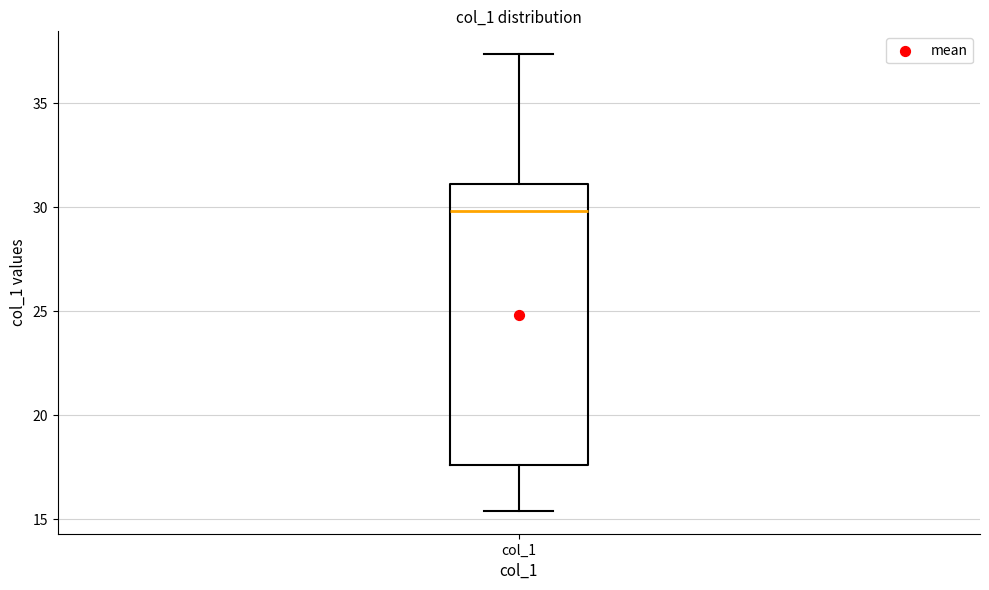

Where does the upper whisker of the box for col_1 end on the y-axis? The values are not printed on the chart, so give them approximately, as read against the axis.

37.5